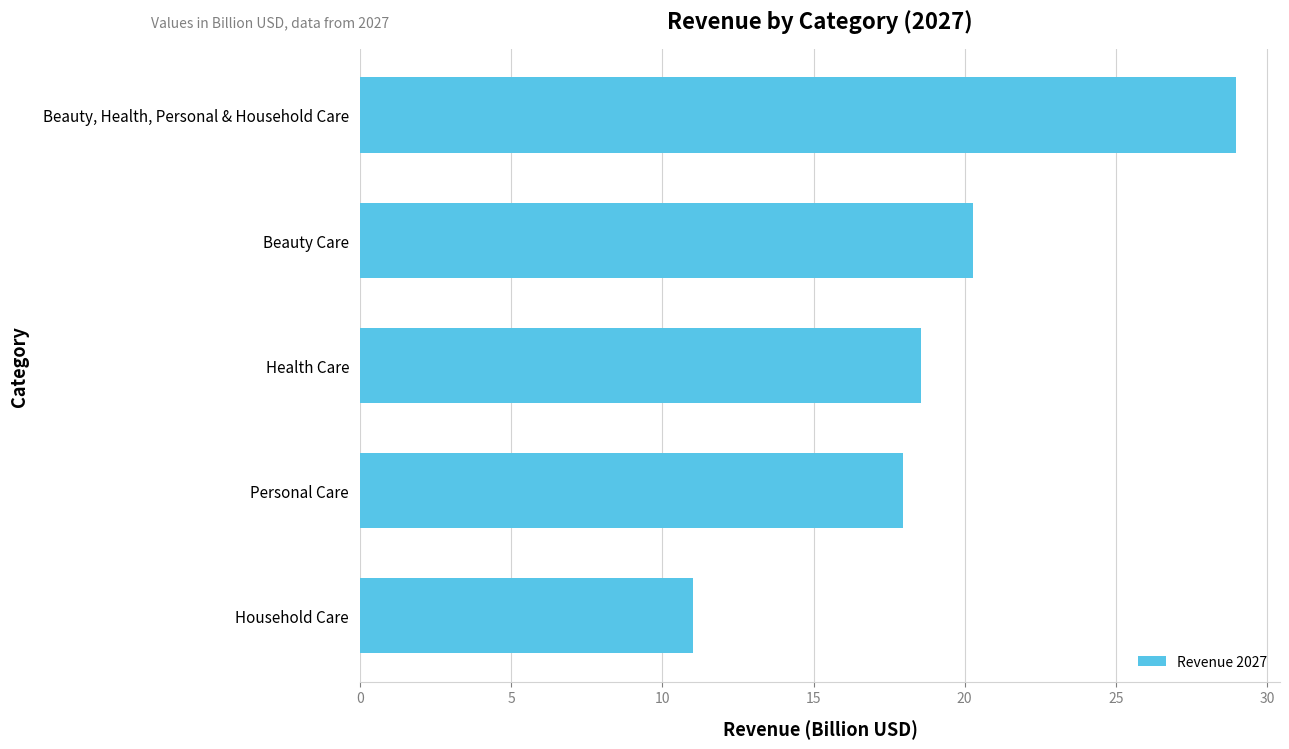

Rank the categories by value from lowest to highest.

Household Care, Personal Care, Health Care, Beauty Care, Beauty, Health, Personal & Household Care